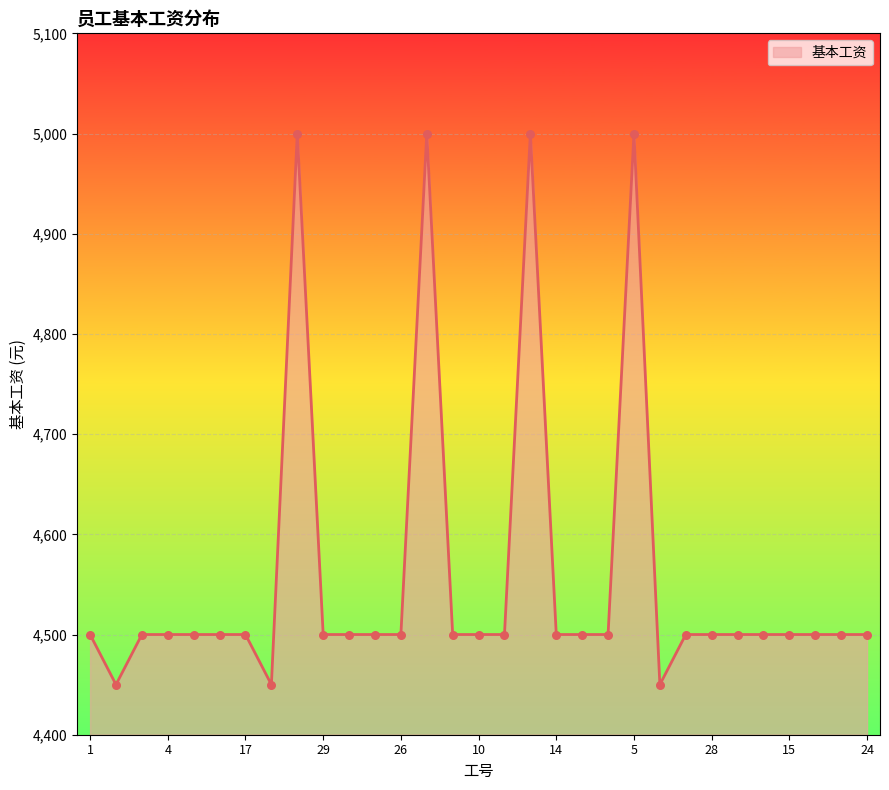

What is the greatest value displayed?

5000